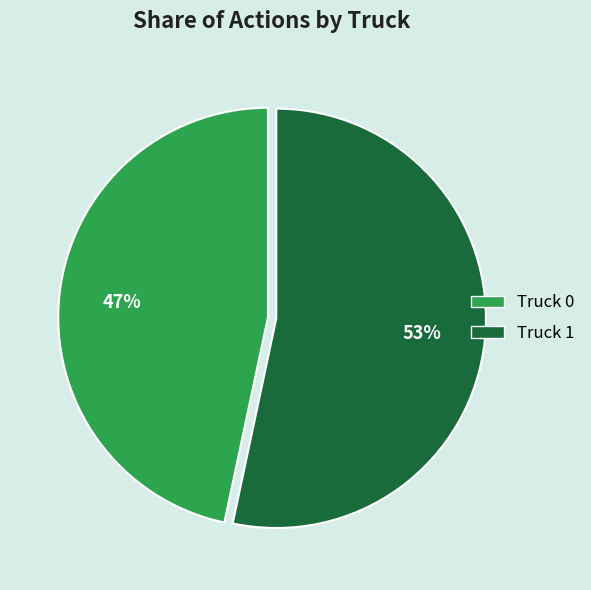

Do Truck 0 and Truck 1 together represent more than half of the pie?

Yes